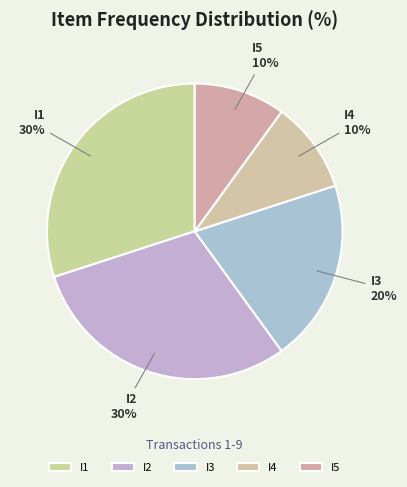

Is it true that I3 is 20% of the pie?

True